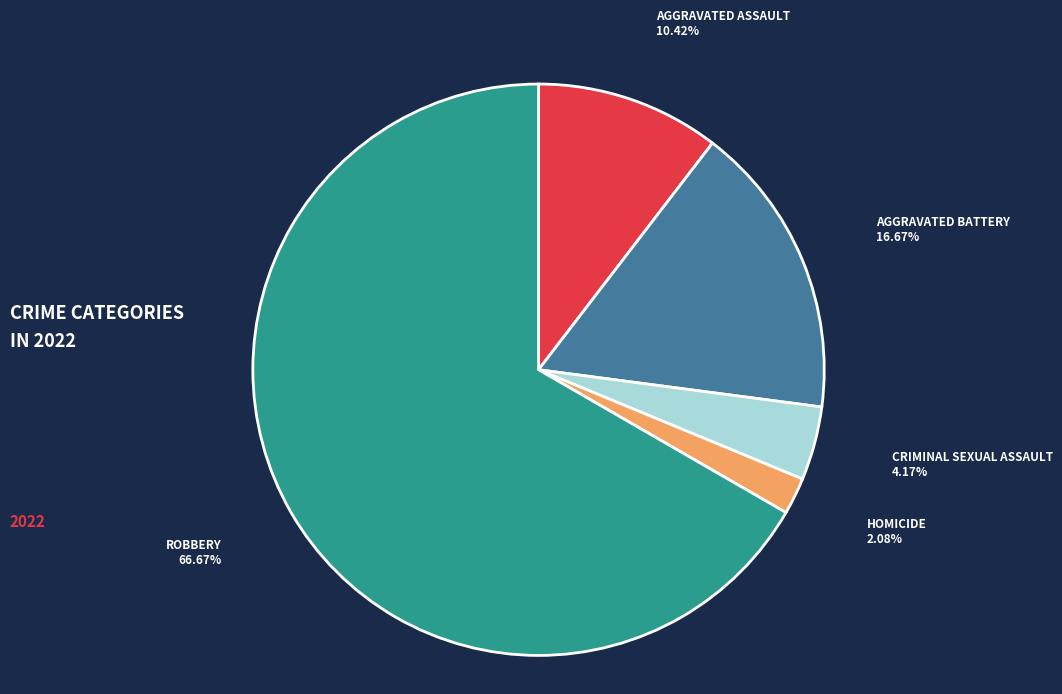

How many slices are in this pie chart?

5